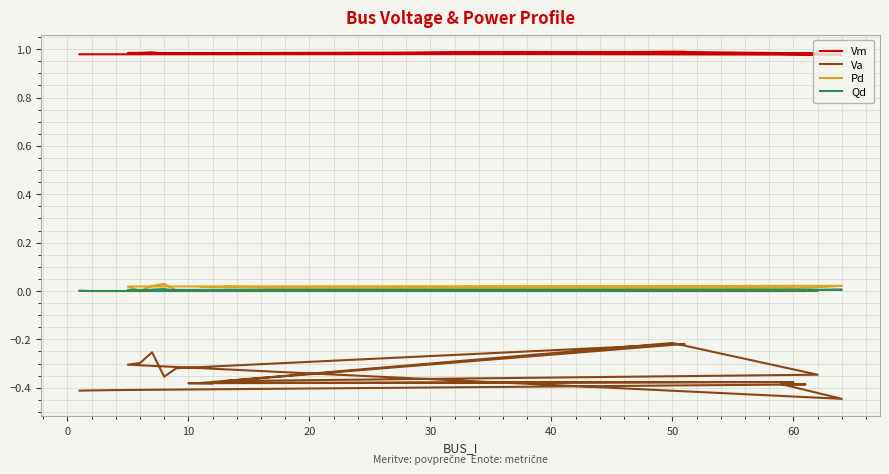

True or false: Qd and Vm intersect in this chart.

False